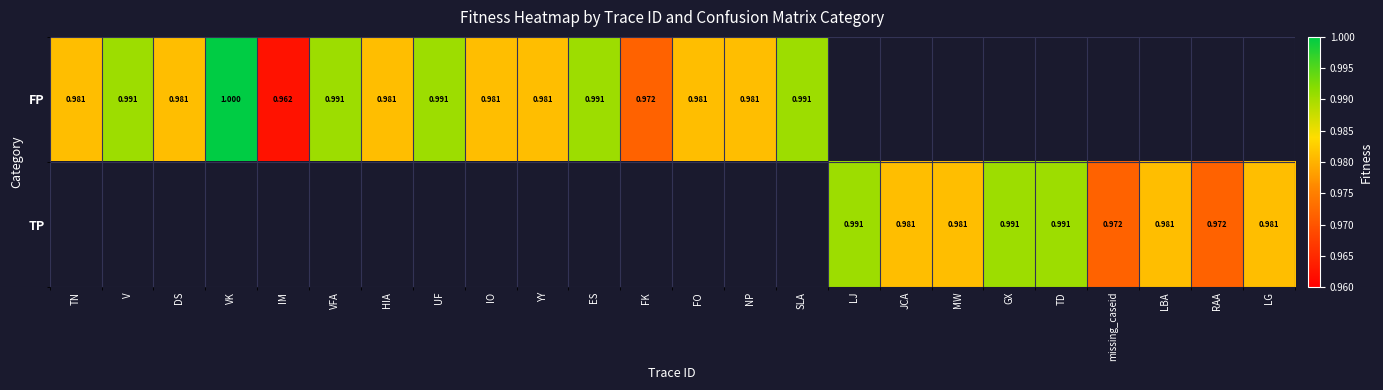

How many positive values does the FP series have?

15